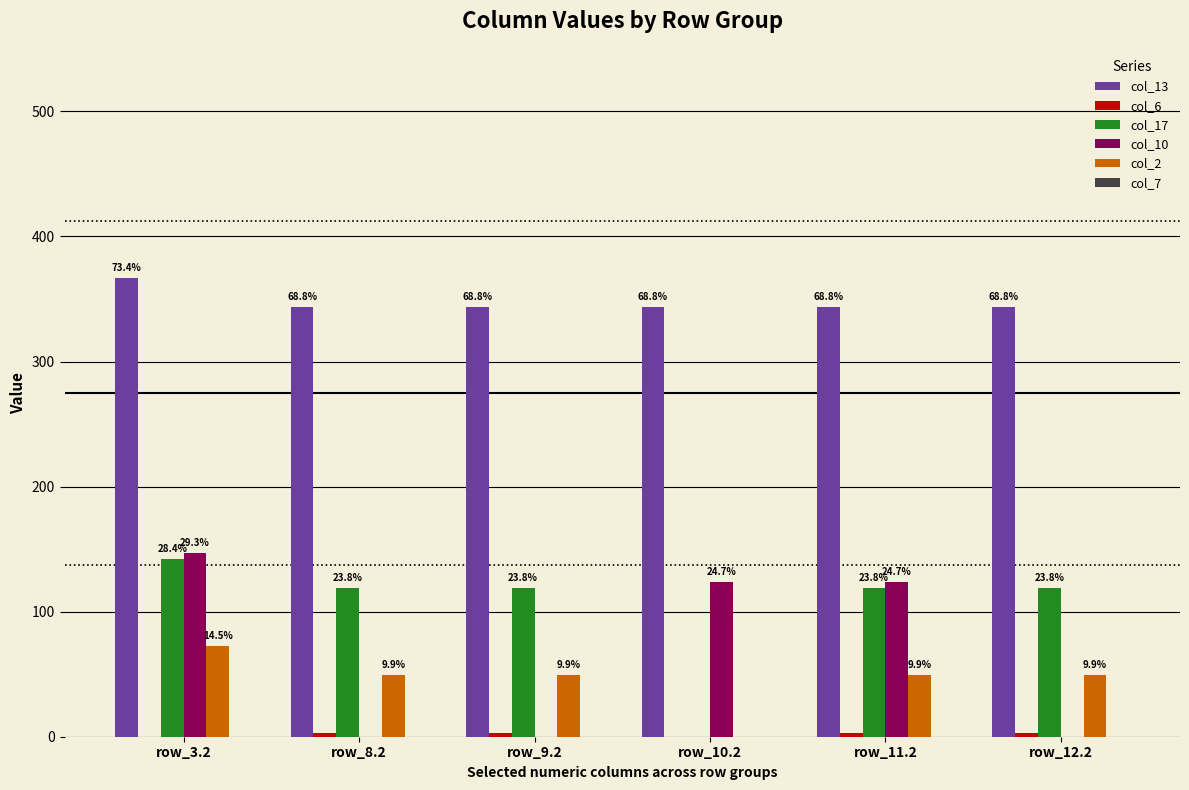

Is it true that col_13 equals 187.2 at row_11.2?

False